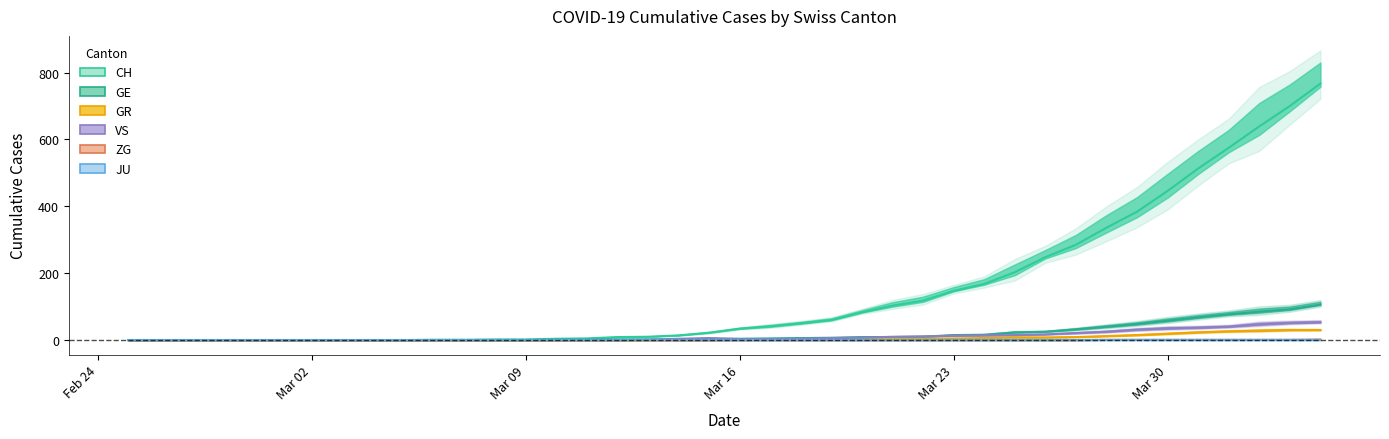

Is the value of VS at 39 greater than the value of ZG at 29?

Yes